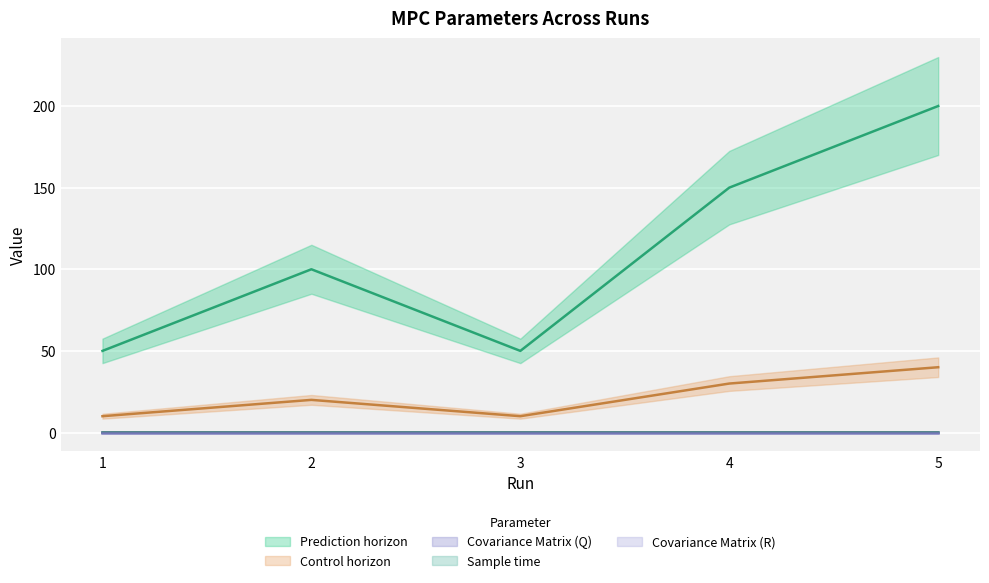

Rank the categories by Prediction horizon value from lowest to highest.

1, 3, 2, 4, 5